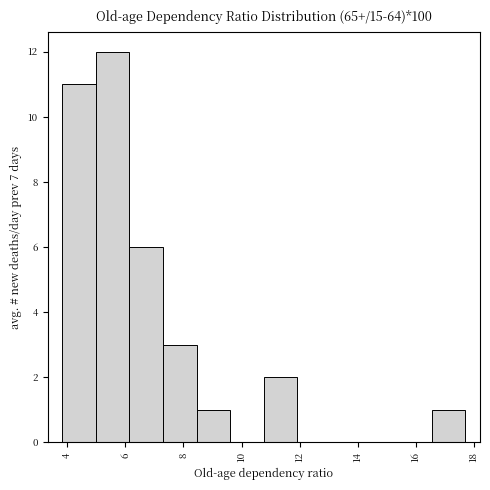

Reading left to right, list every bar in this chart as the range it spans on the x-axis followed by its height. Neither the bar edges nor the heights are printed on the chart, so give them approximately, as read against the axes.

3.8 to 5.0: 11
5.0 to 6.2: 12
6.2 to 7.2: 6
7.2 to 8.4: 3
8.4 to 9.6: 1
9.6 to 10.8: 0
10.8 to 12.0: 2
12.0 to 13.0: 0
13.0 to 14.2: 0
14.2 to 15.4: 0
15.4 to 16.6: 0
16.6 to 17.8: 1